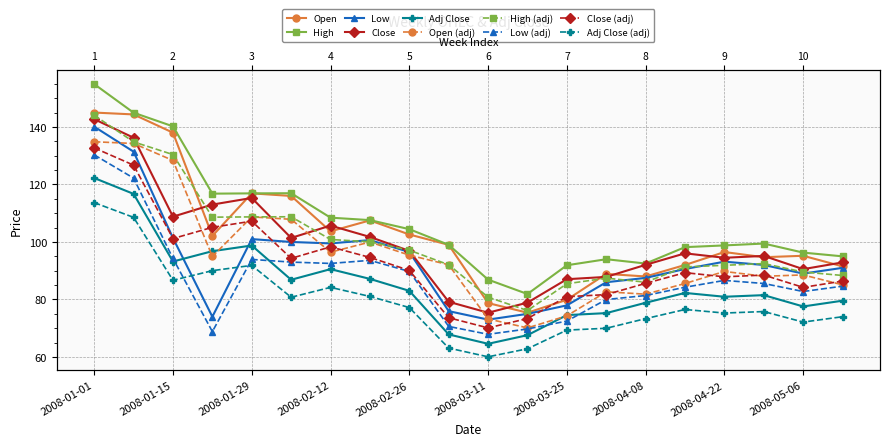

True or false: Adj Close and Low cross at least once.

True